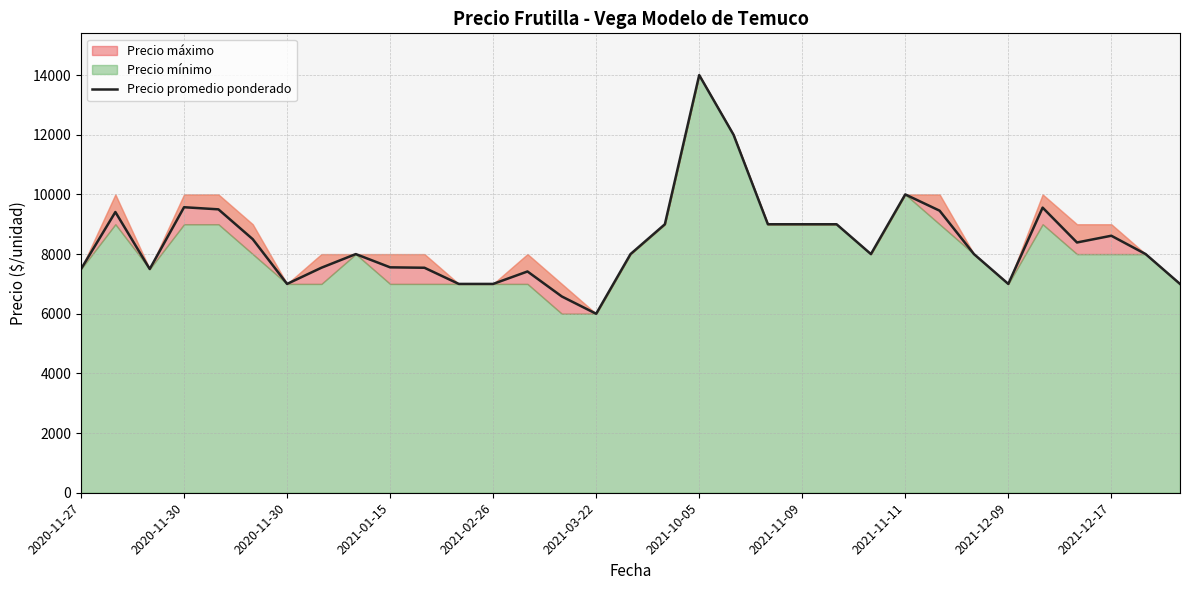

What is the value of the 24th point from the left?

8000